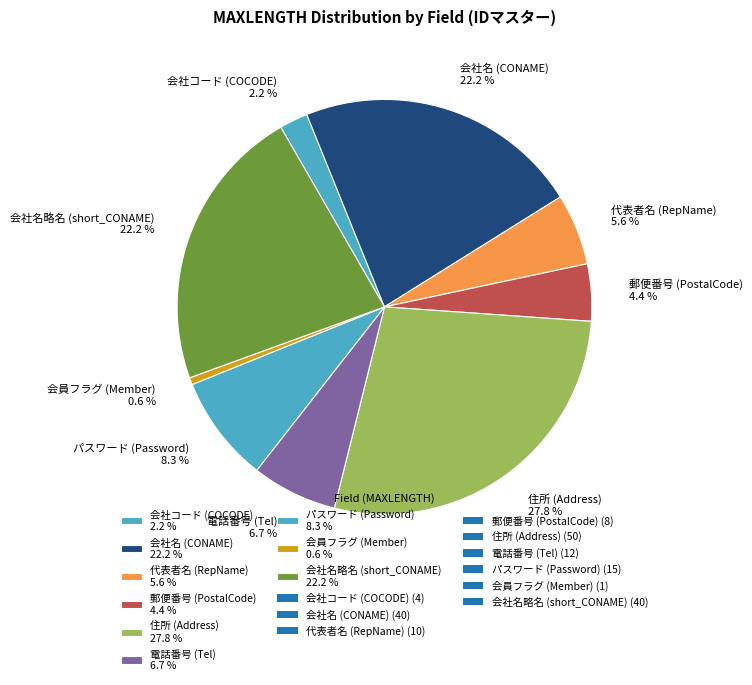

To the nearest percent, what percentage of the pie is パスワード (Password)?

8%